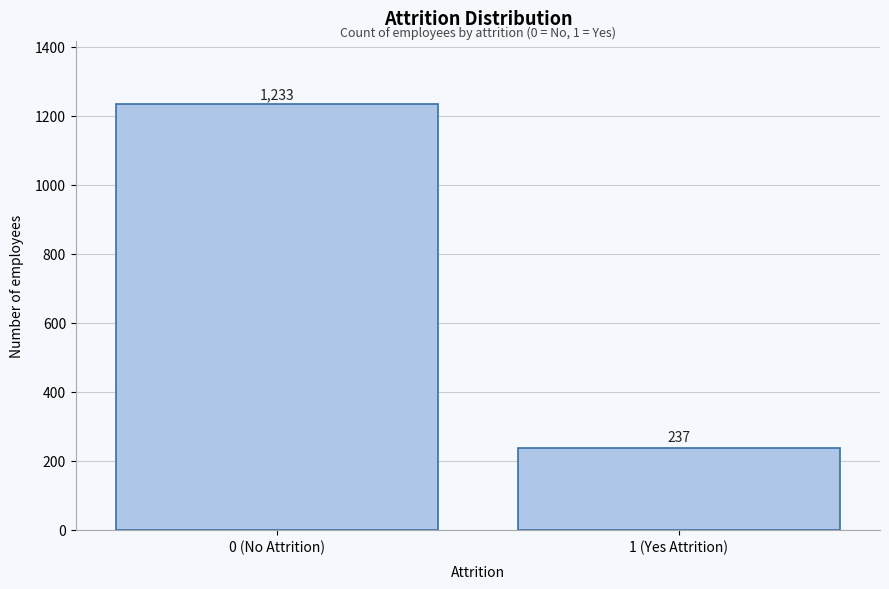

Reading left to right, extract all data points from this chart.

1233	237